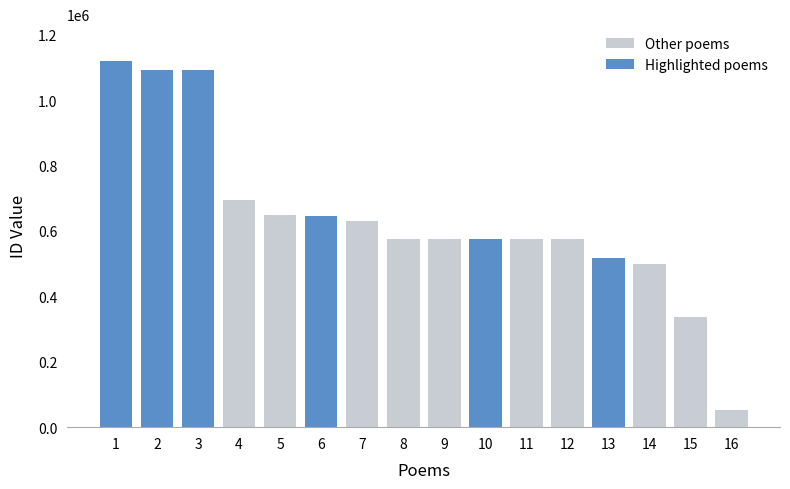

What is the difference between the maximum and second lowest values?

784639